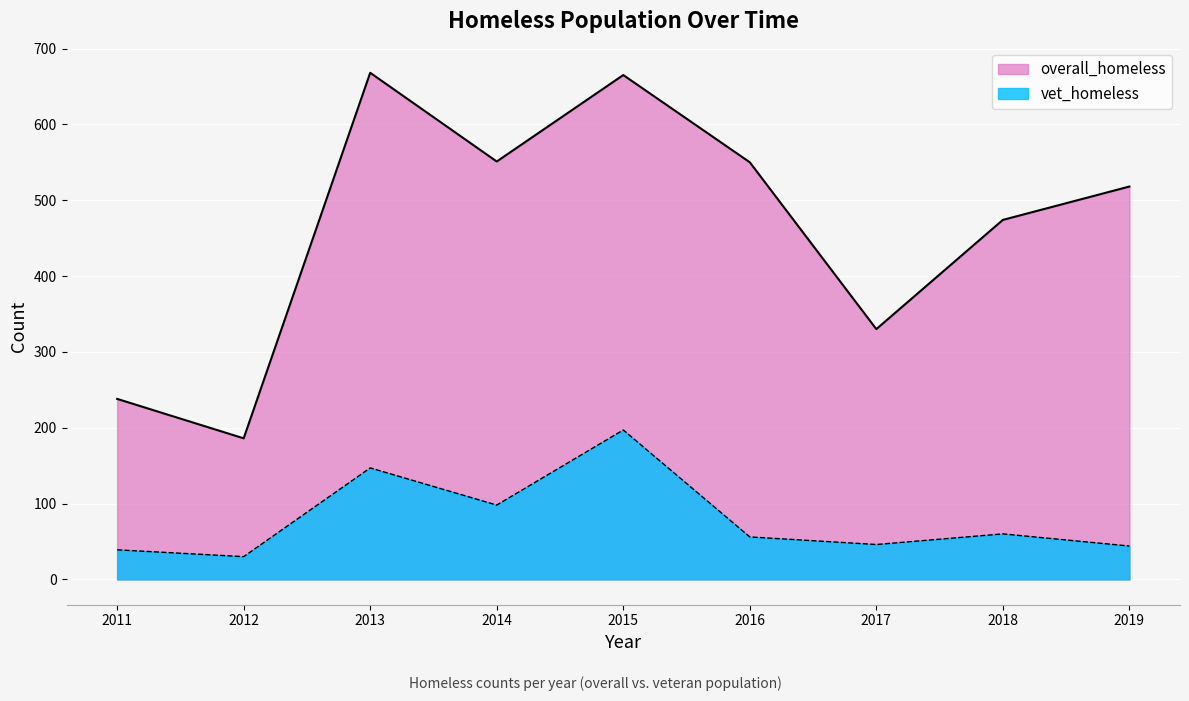

What is the average value of the overall_homeless series?

464